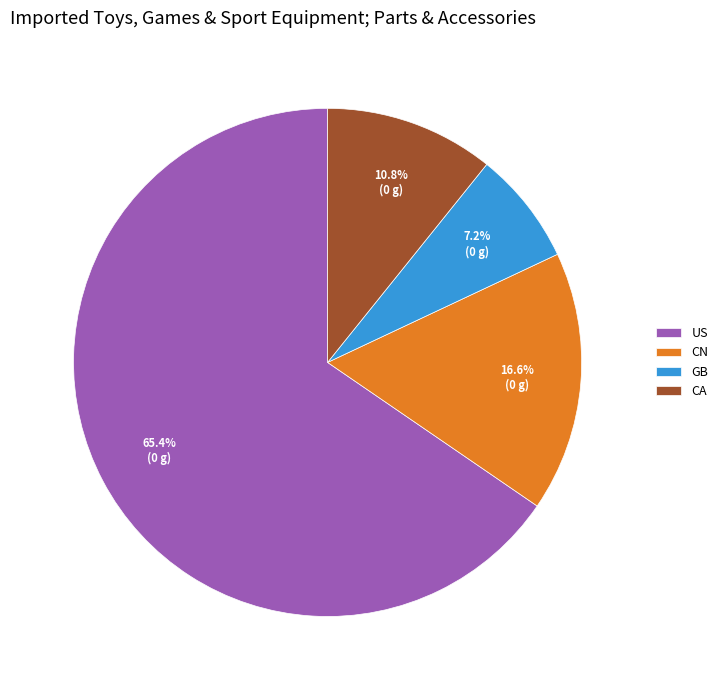

How much of the chart is everything except US?

34.6%